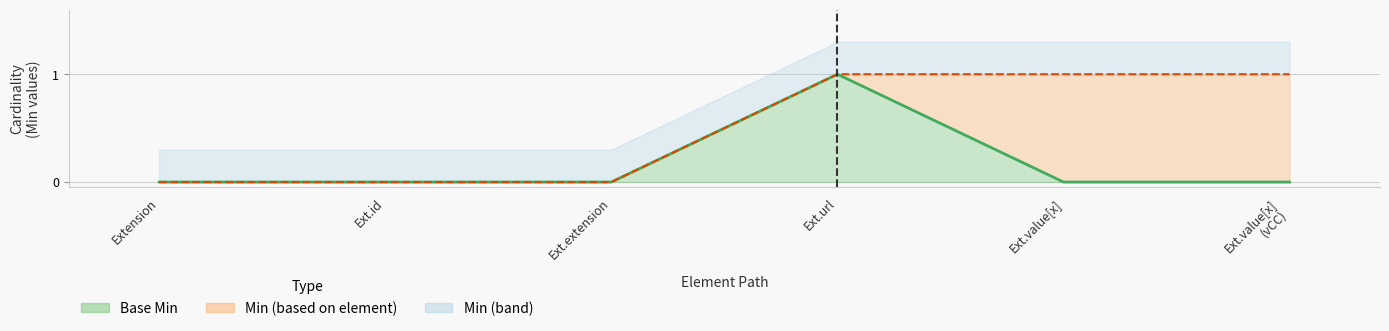

Does the chart have visible grid lines?

Yes